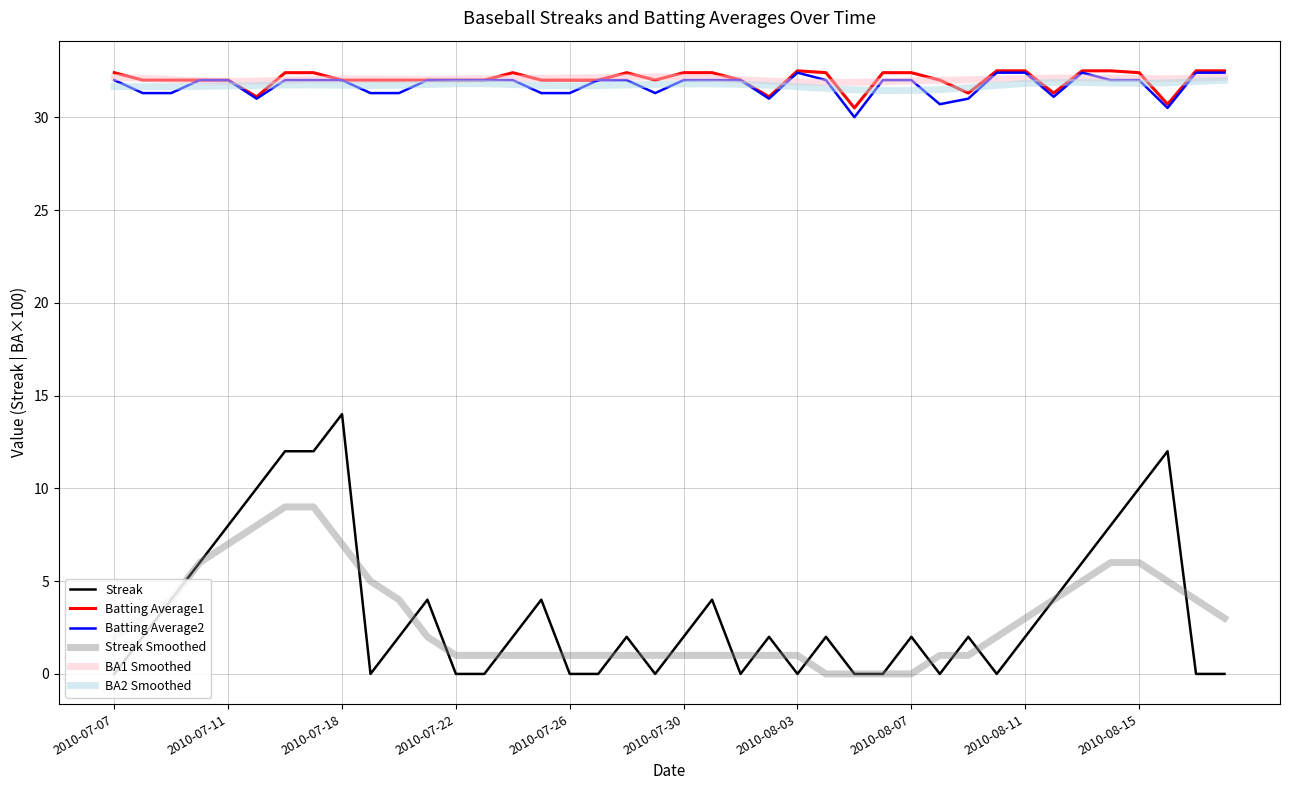

True or false: Batting Average1 and Streak Smoothed intersect in this chart.

False